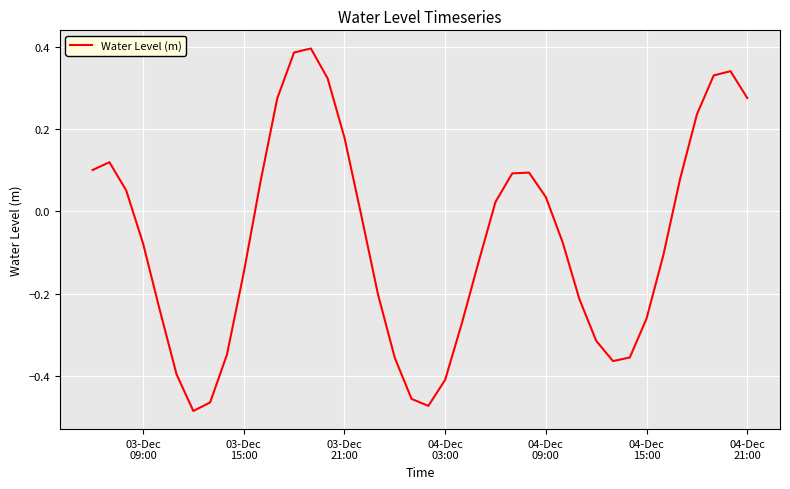

What is the difference between the maximum and minimum values?

0.9